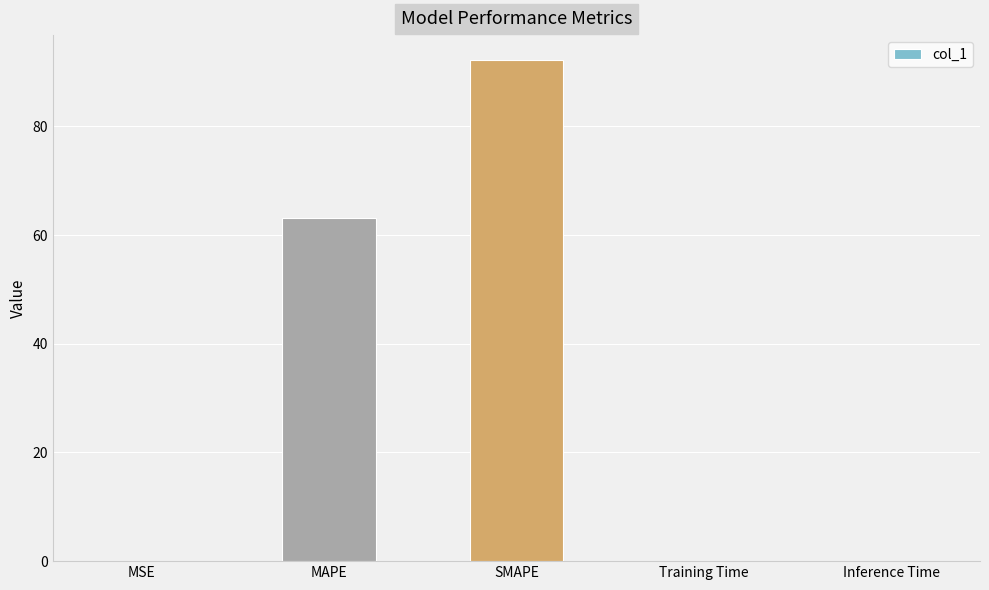

What is the difference between the values at Training Time and SMAPE?

92.1